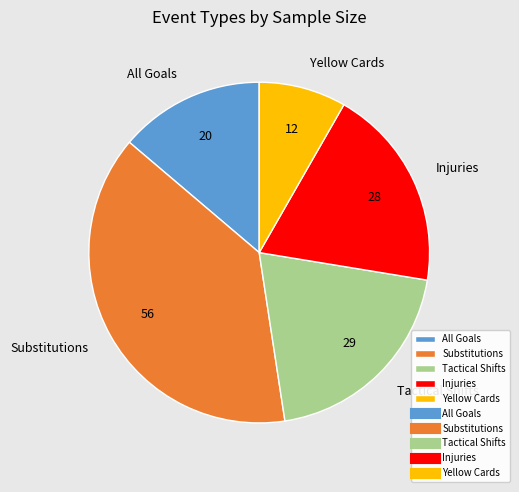

How many slices are in this pie chart?

5